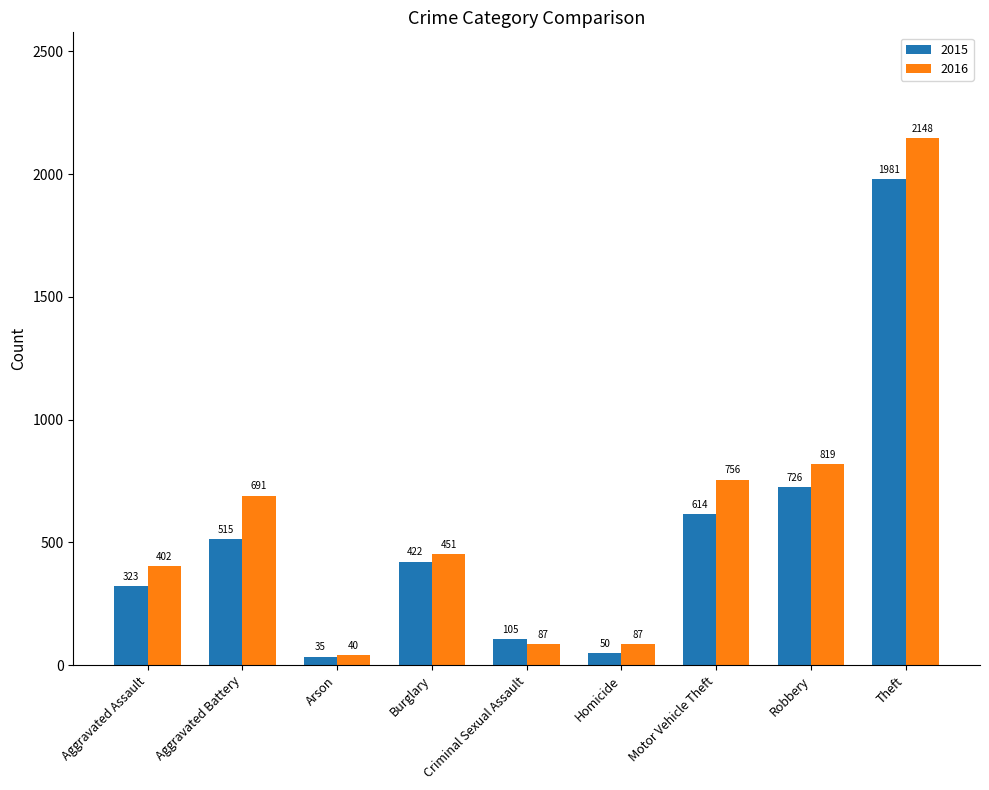

Which series has the largest range (max minus min)?

2016